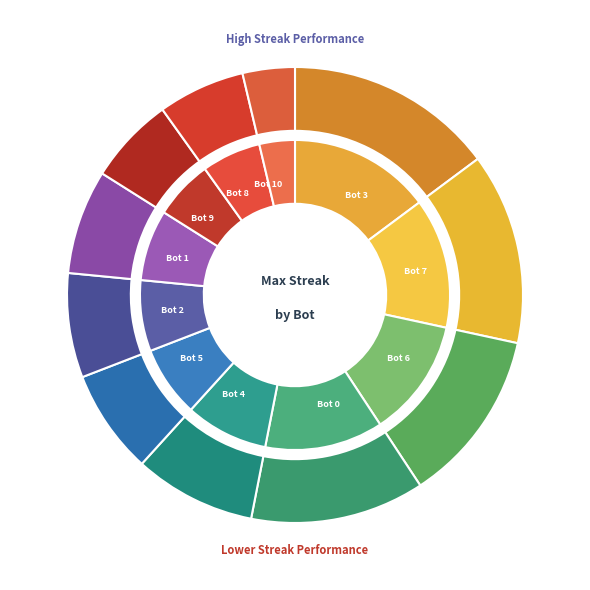

Which slice is the largest?

Bot 3